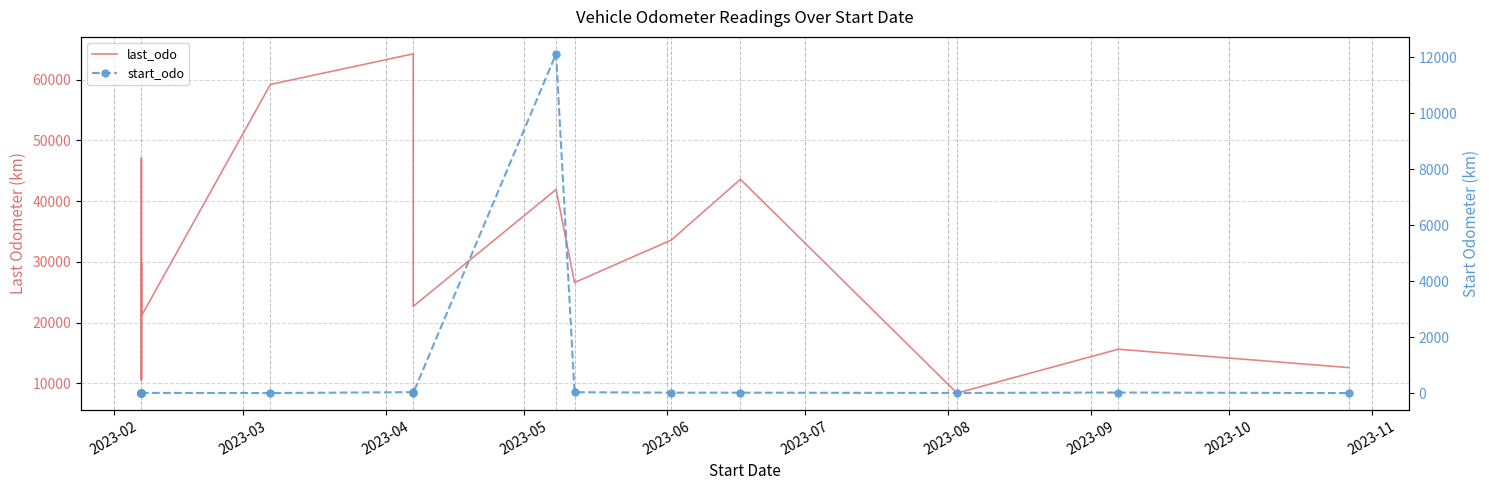

Which has a higher value, 2023-10 or 11?

11